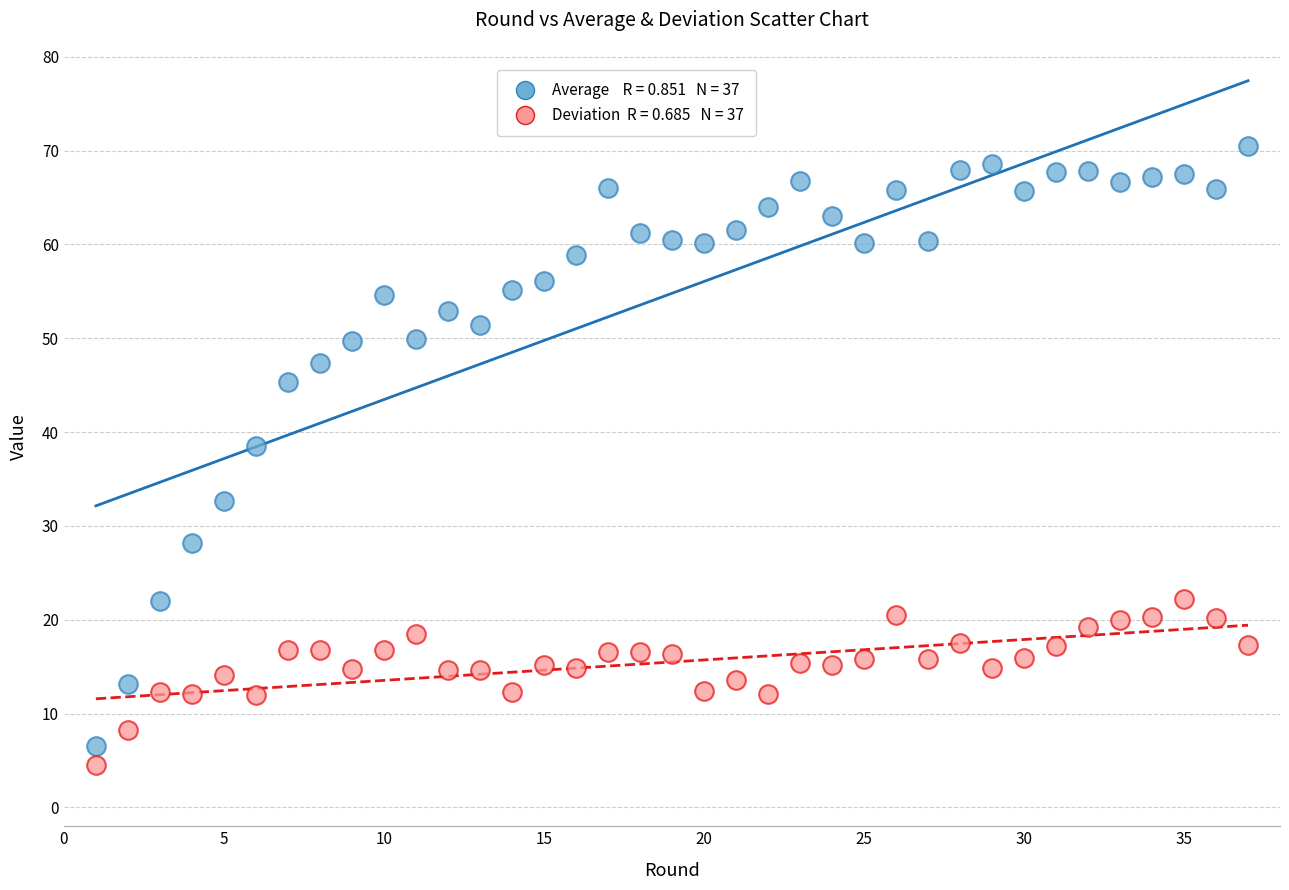

Across all series, what Y value is closest to 37?

38.5